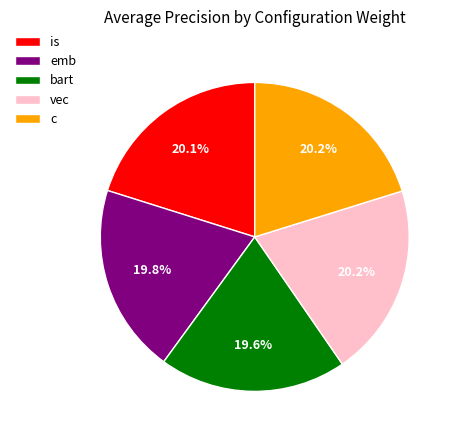

What percentage is the c slice, to the nearest percent?

20%